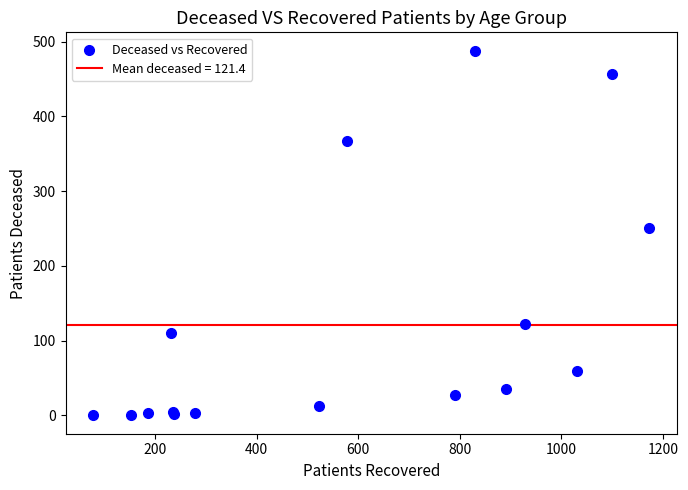

What Y value in the scatter plot is closest to 244?

251